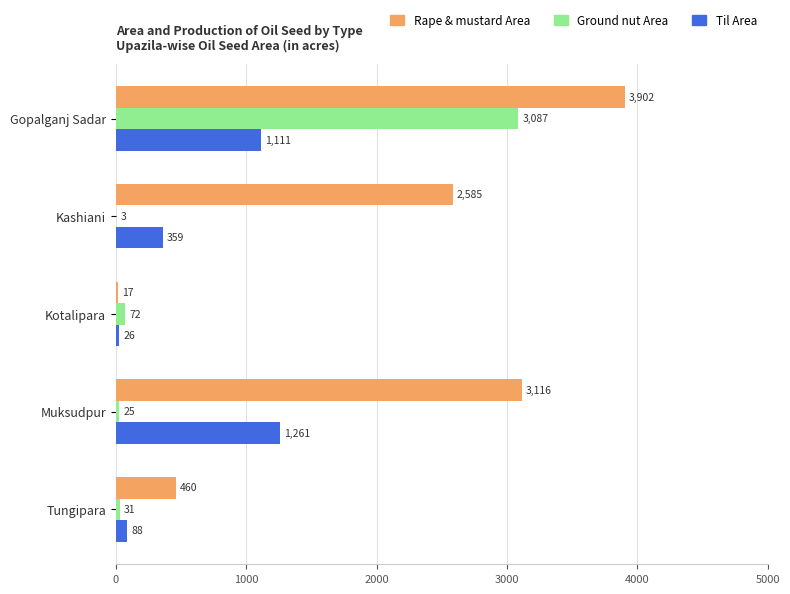

At which label does Til Area reach its peak?

Muksudpur